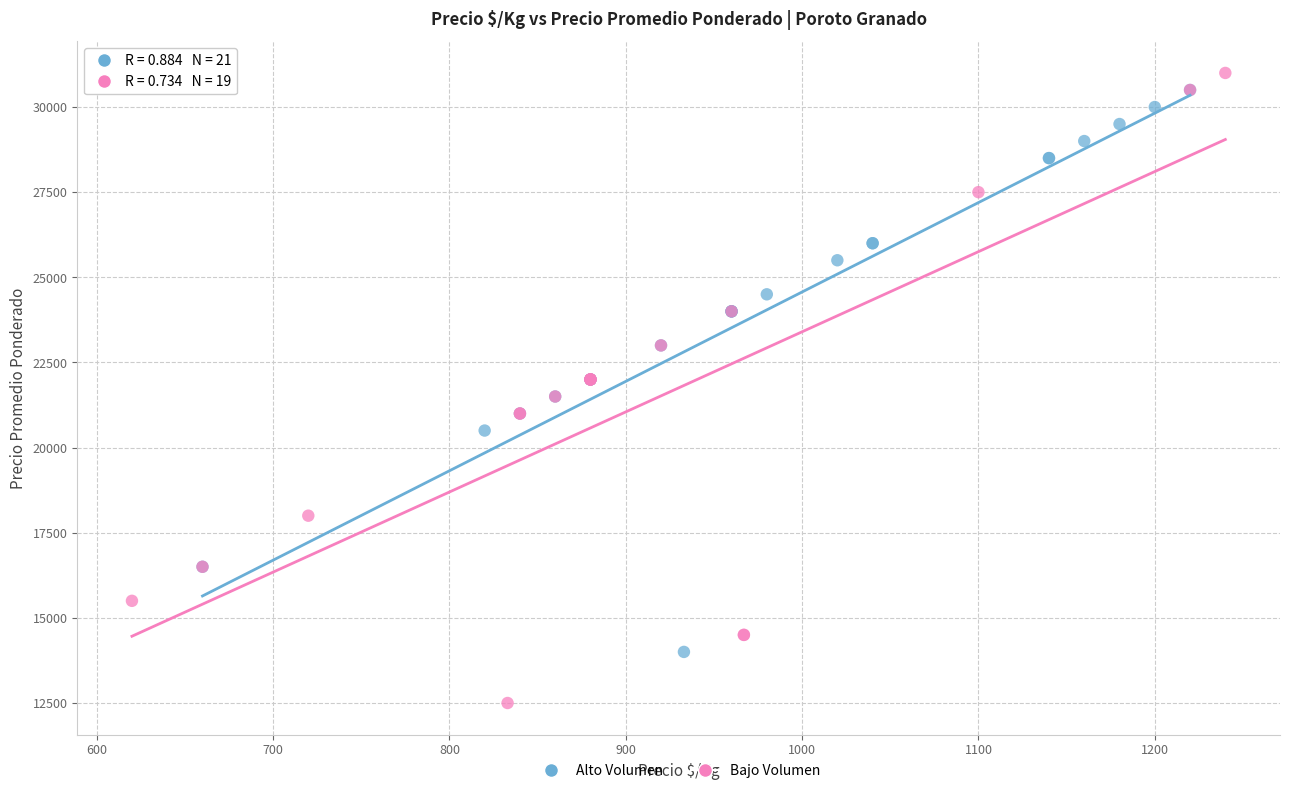

Which series reaches the minimum Y coordinate?

Bajo Volumen